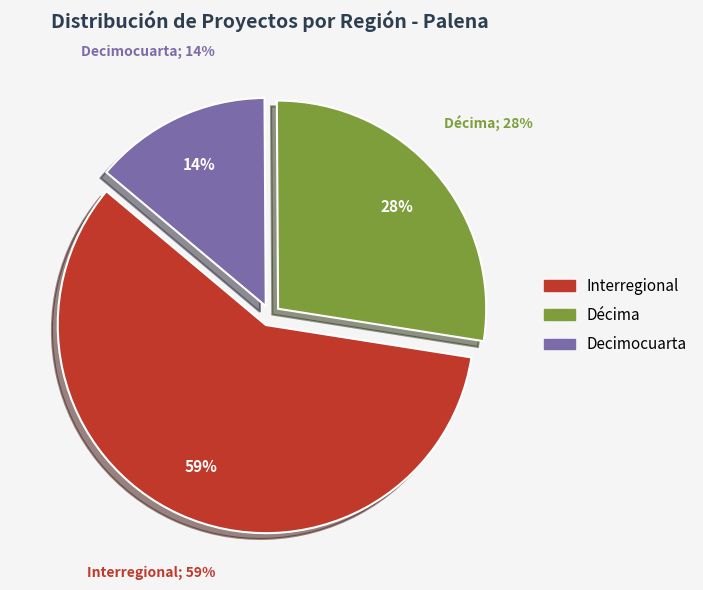

True or false: Décima accounts for 40% of the total.

False